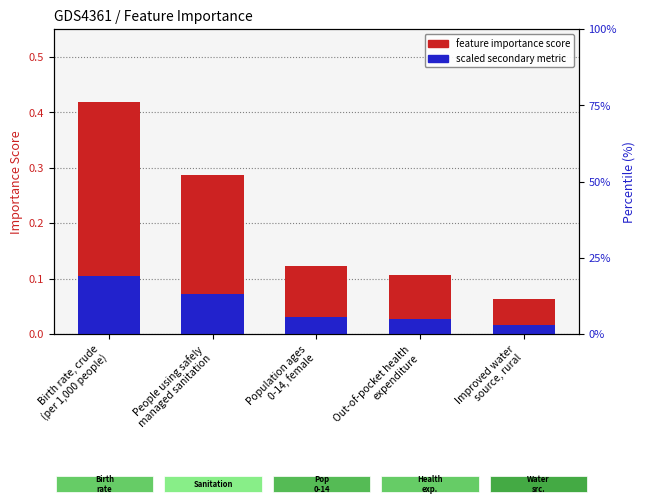

Is it true that scaled secondary metric equals 0.0 at Improved water
source, rural?

True